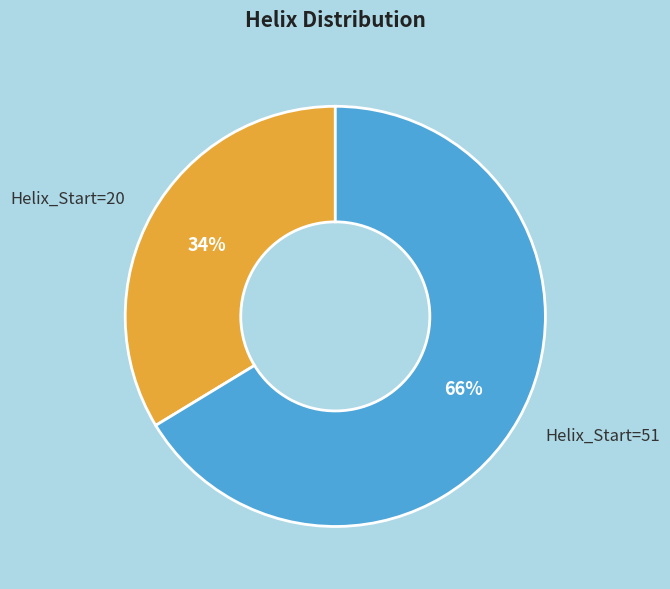

Which slice is the smallest?

Helix_Start=20